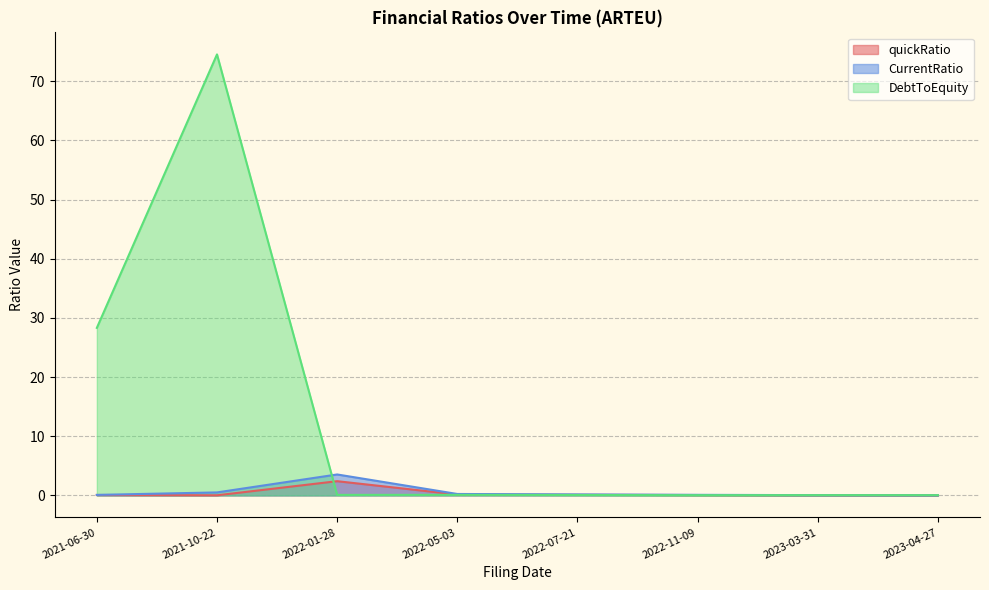

The value of CurrentRatio at 2021-06-30 is 0.1. True or false?

False